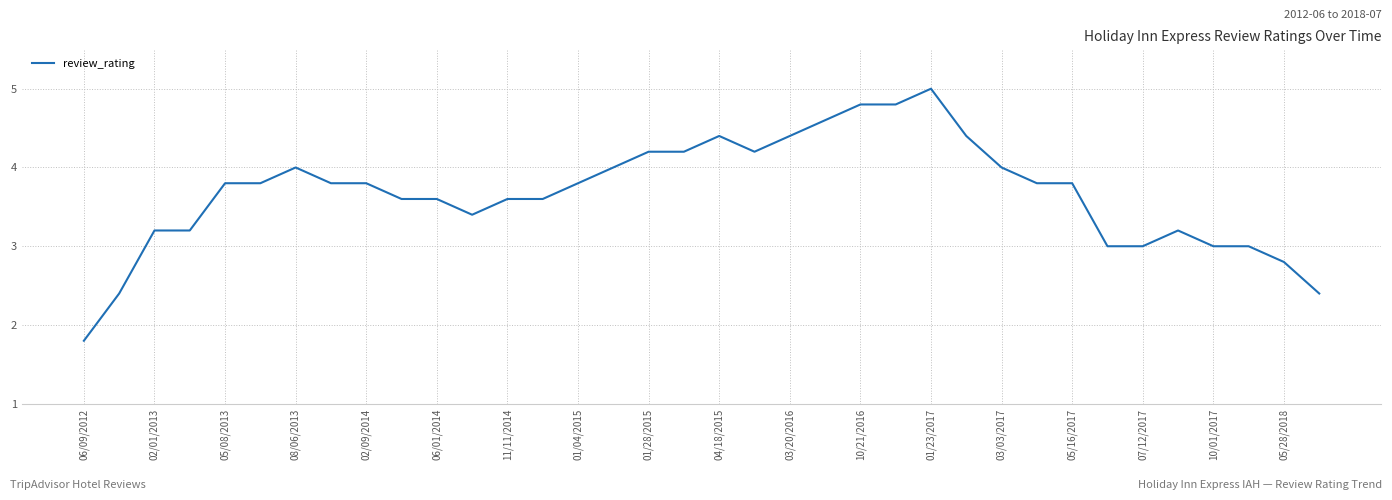

How many lines are shown in the chart?

1